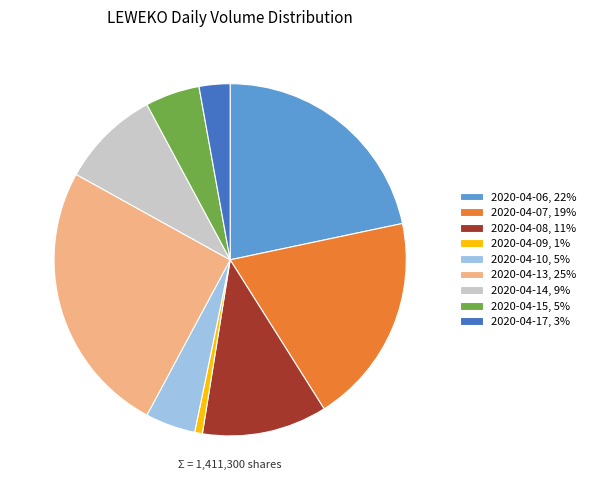

Which category has the biggest portion of the pie?

2020-04-13